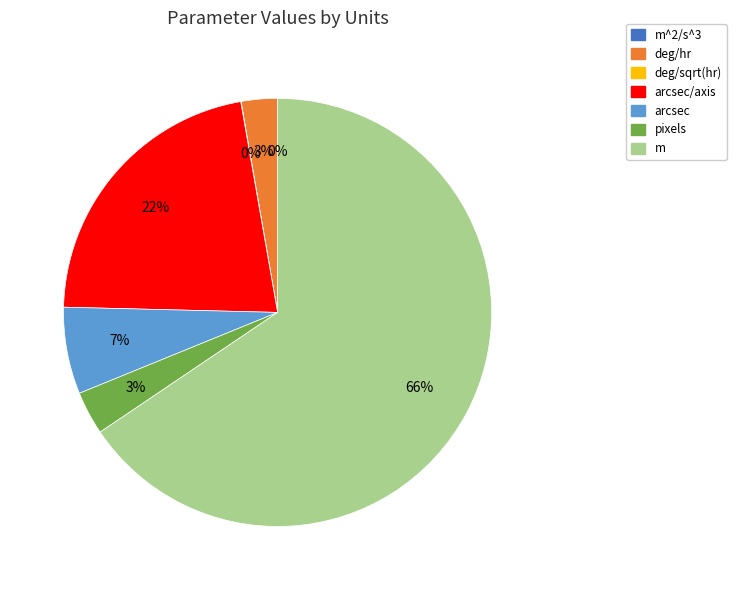

True or false: arcsec accounts for 1% of the total.

False